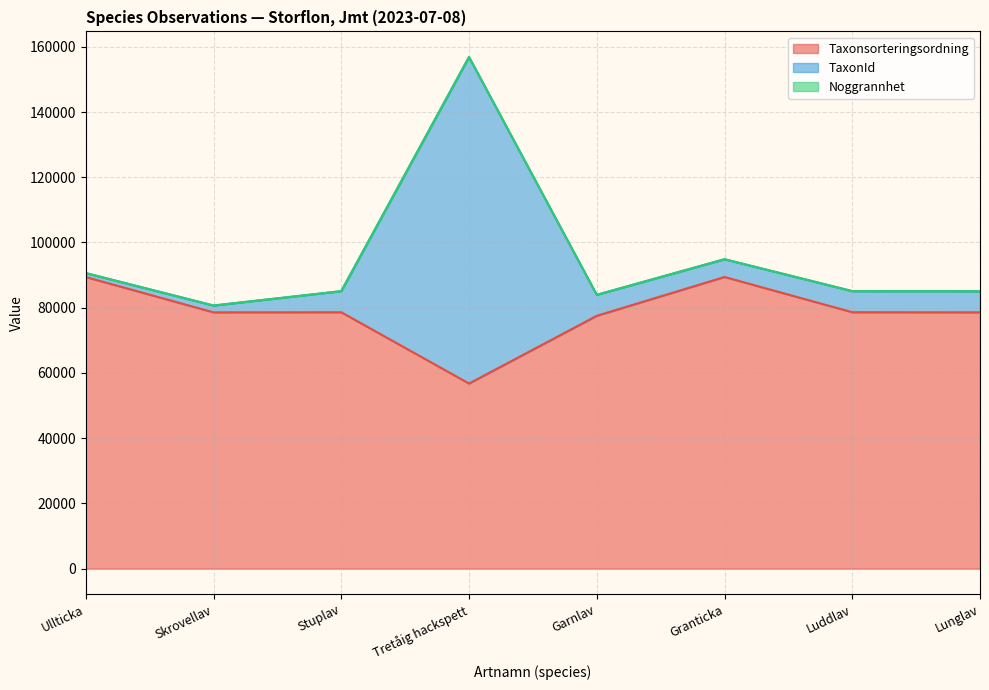

What is the highest value of the Taxonsorteringsordning series?

89423